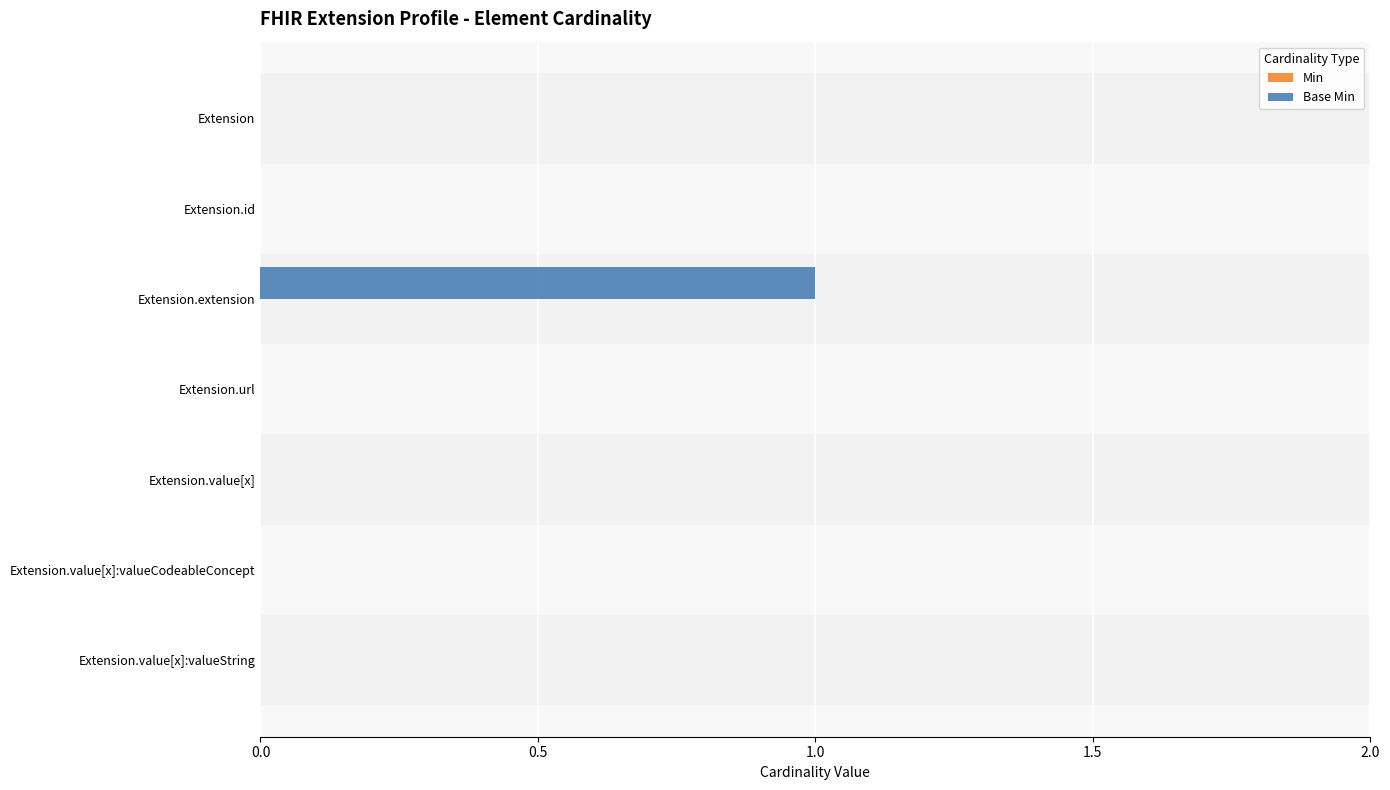

The chart shows a value of 2 at Extension.extension. True or false?

False